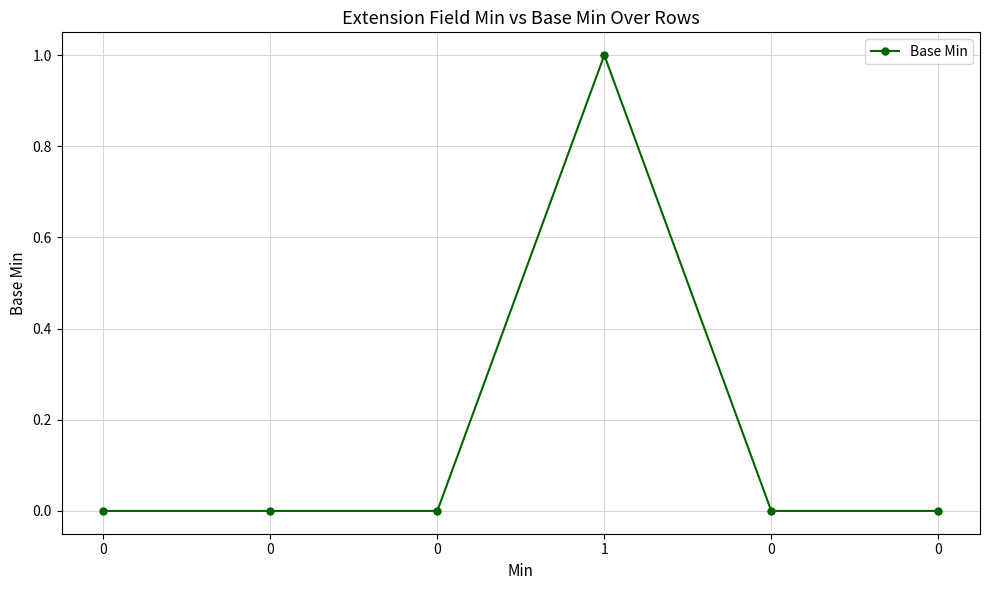

The value at 0 is 0. True or false?

True